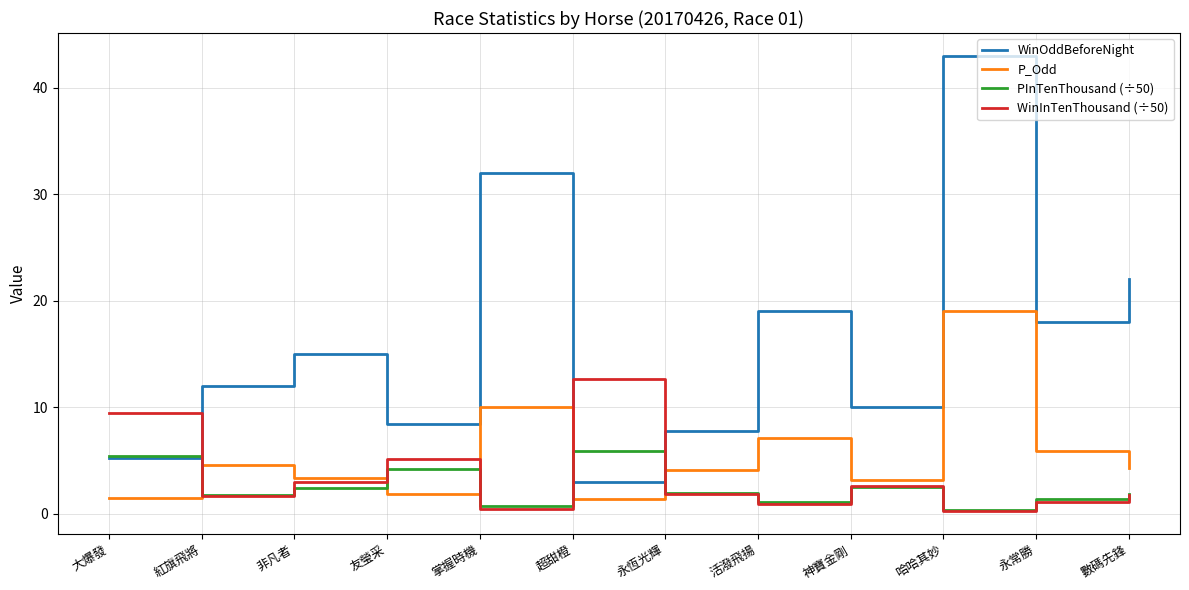

Where is the first local minimum for WinInTenThousand (÷50)?

紅旗飛將